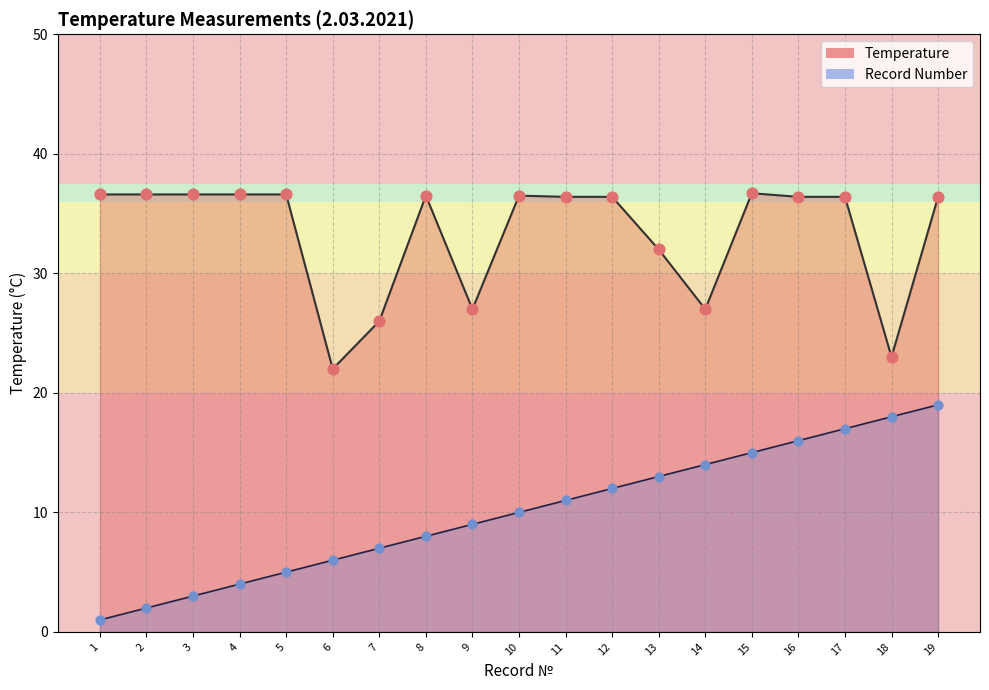

At which category is the sum across all series the highest?

19